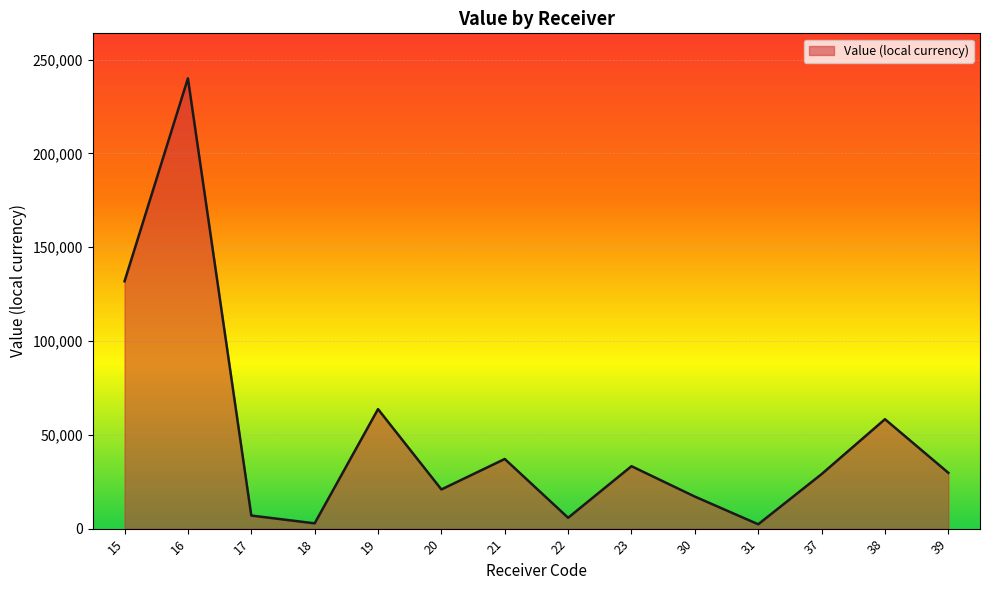

What is the sum of all values?

679082.2